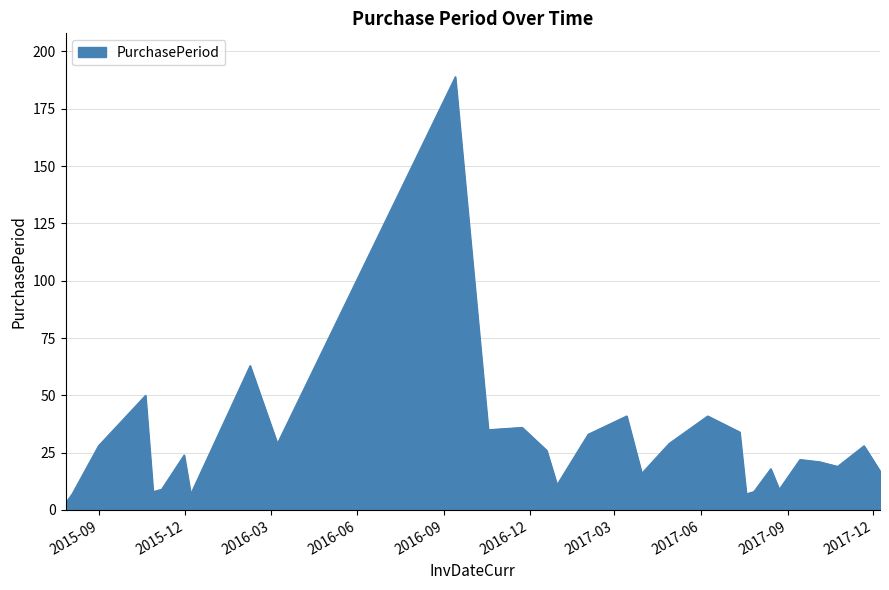

What is the difference between the maximum and minimum values?

186